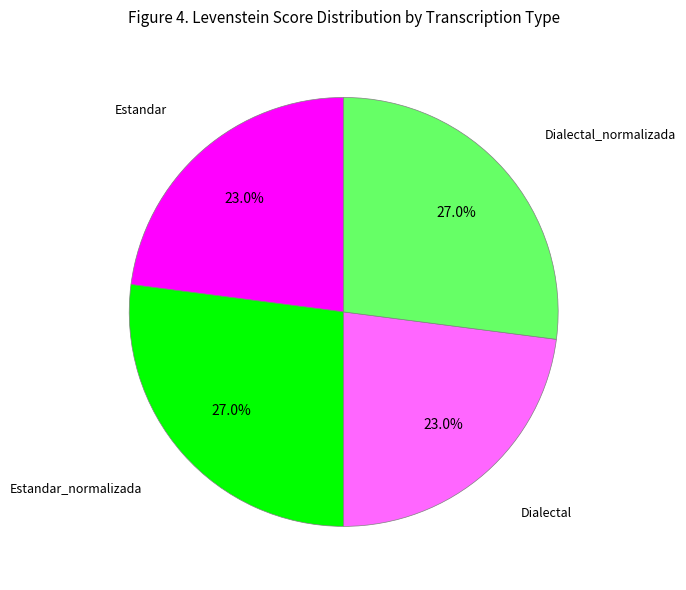

Which has a higher value, Estandar_normalizada or Estandar?

Estandar_normalizada